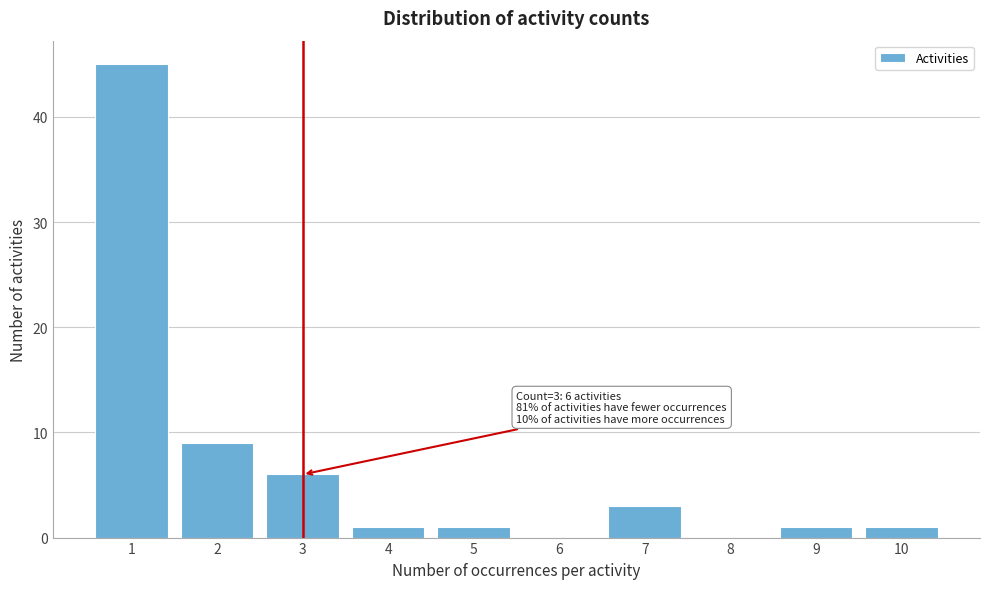

Reading right to left, what are all the values shown in this chart?

10=1	9=1	8=0	7=3	6=0	5=1	4=1	3=6	2=9	1=45